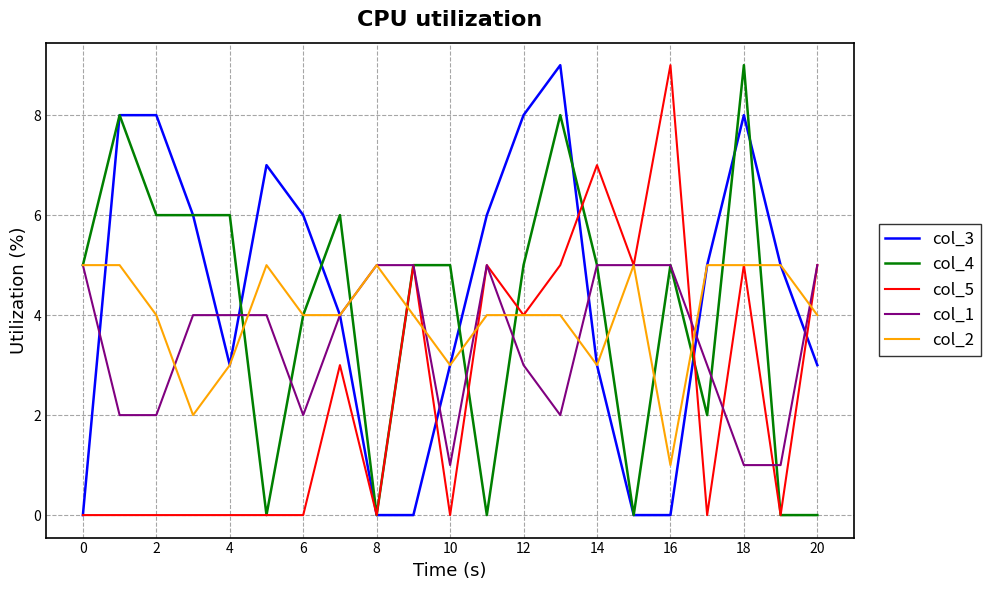

What is the maximum value shown in the chart?

9